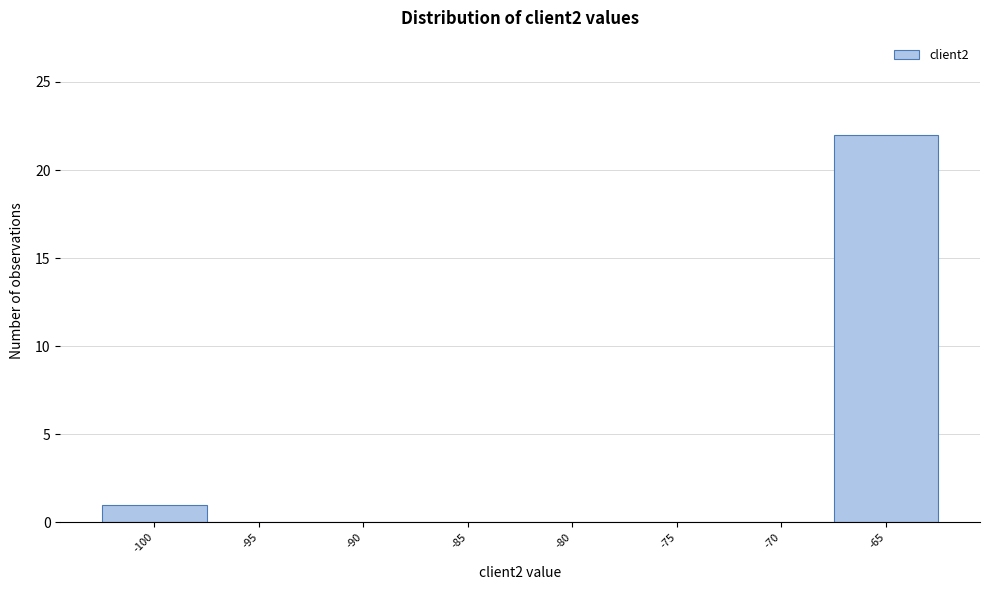

How tall is the bar that spans -102.5 to -97.5 on the x-axis? The values are not printed on the chart, so give them approximately, as read against the axis.

1